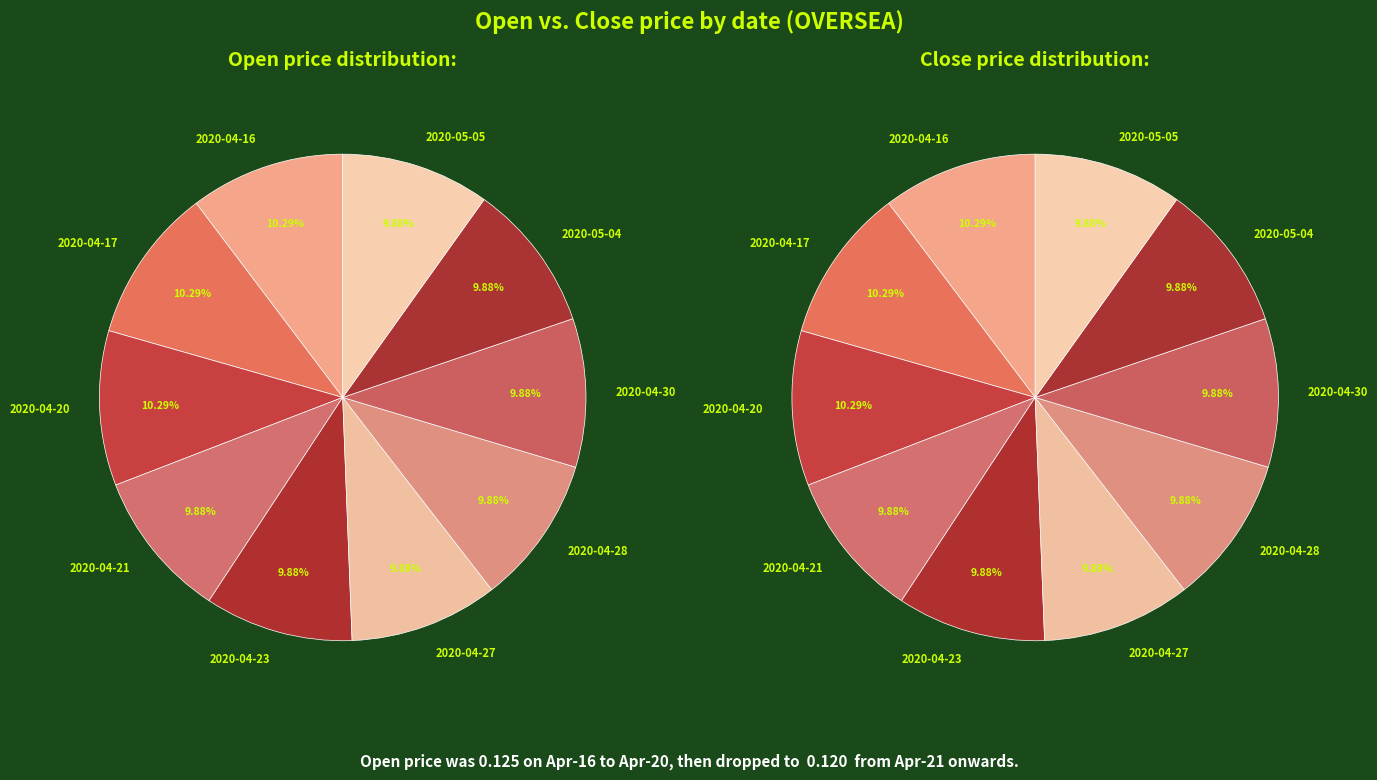

How many segments does this pie chart have?

10